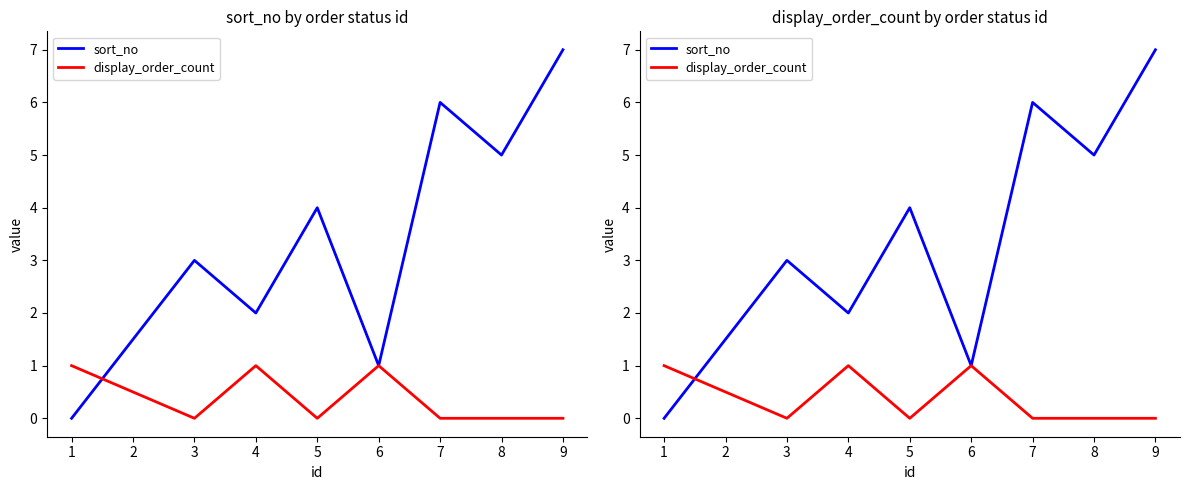

What is the total value across all series at 1?

1